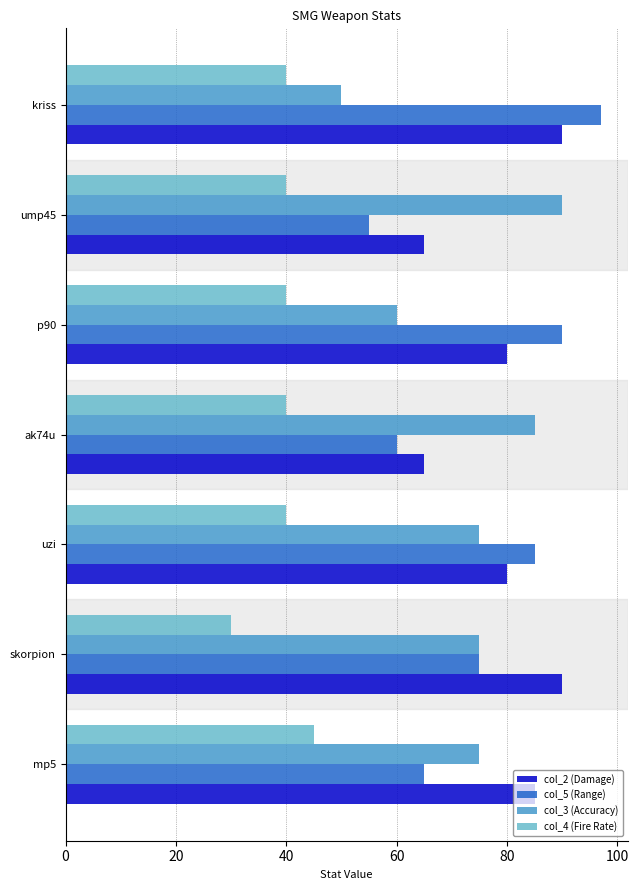

What is the highest value of the col_4 (Fire Rate) series?

45